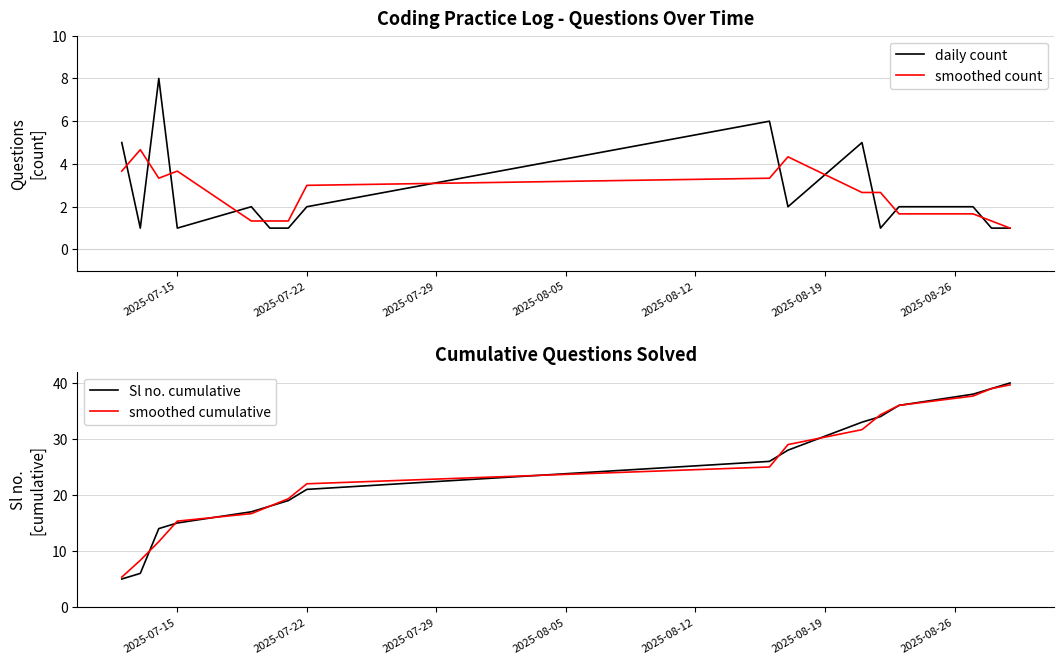

What is the maximum value for daily count?

8.0